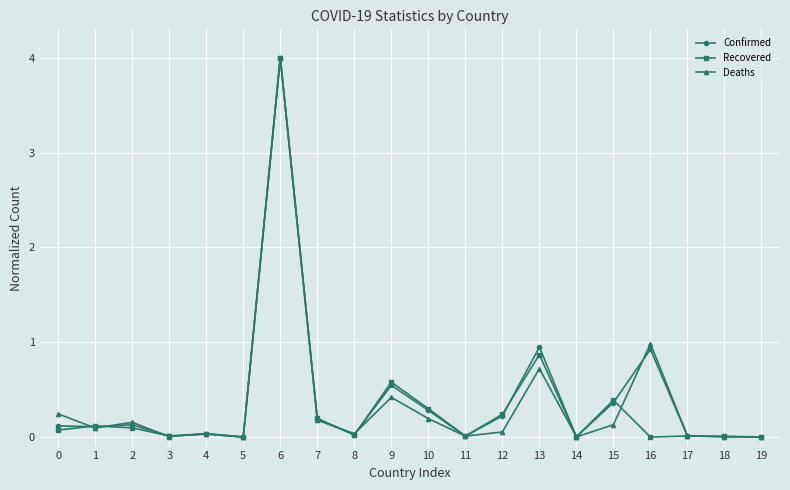

Which series changed the most between 11 and 16?

Deaths